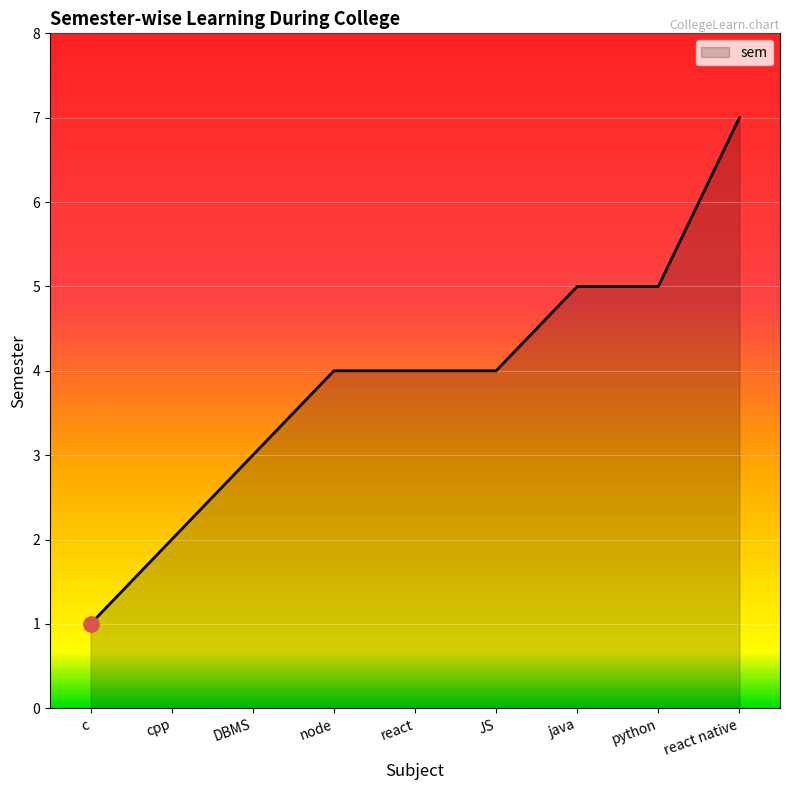

What is the change in value from cpp to node?

+2